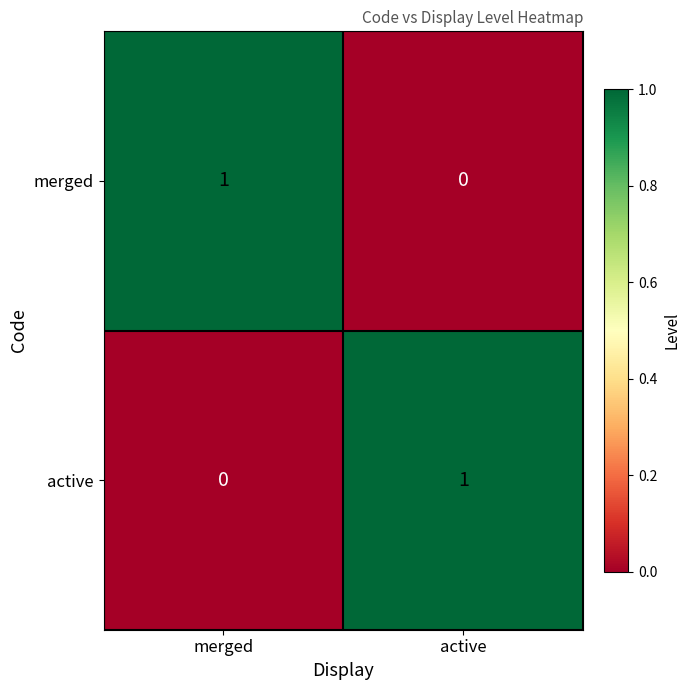

Which category has the highest value in the active series?

active